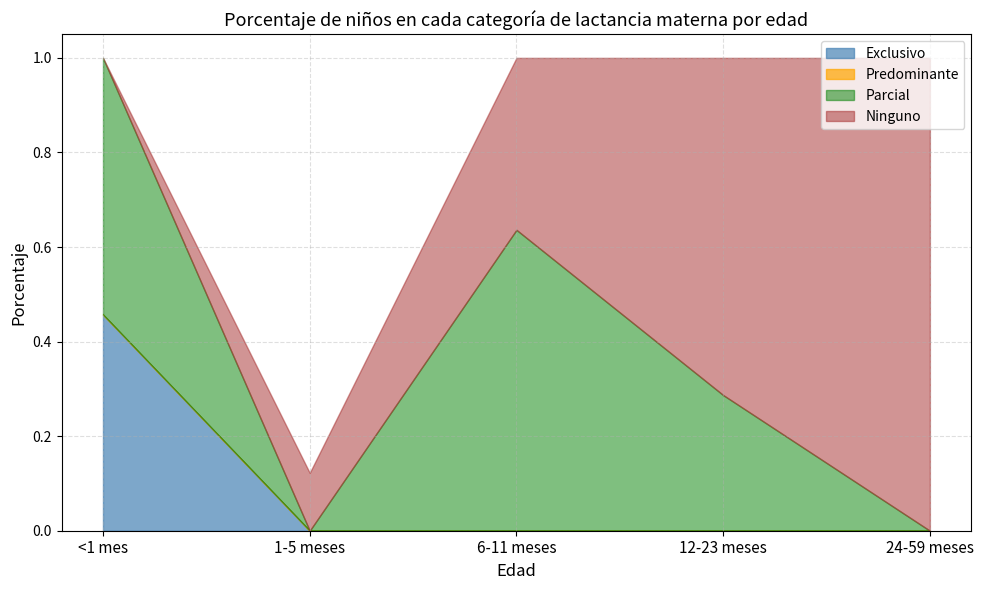

Rank the series at 12-23 meses from lowest to highest value.

Exclusivo, Predominante, Parcial, Ninguno